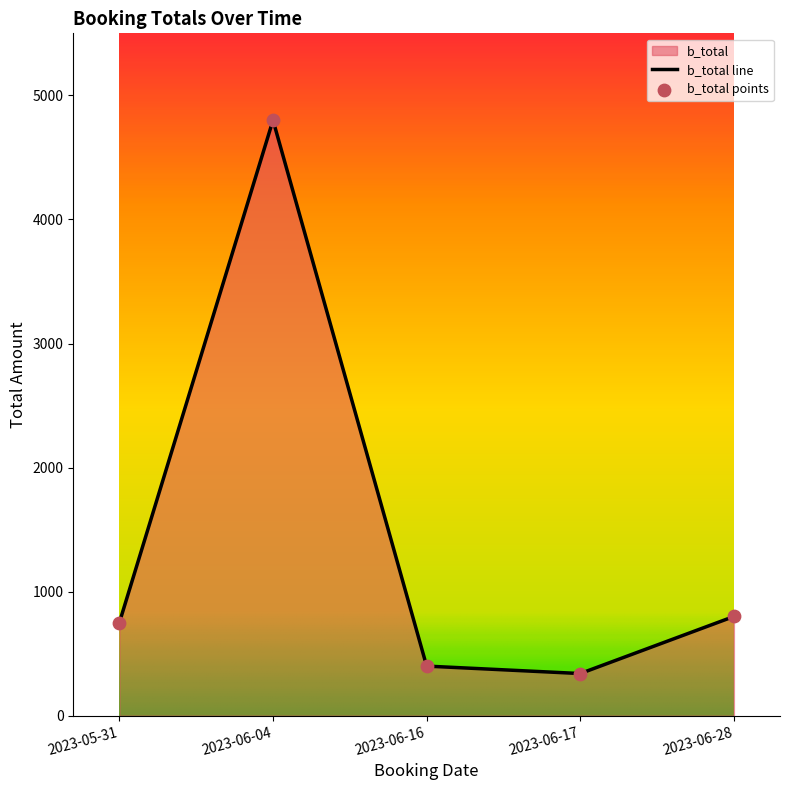

What is the change in value from 2023-06-16 to 2023-06-28?

+400